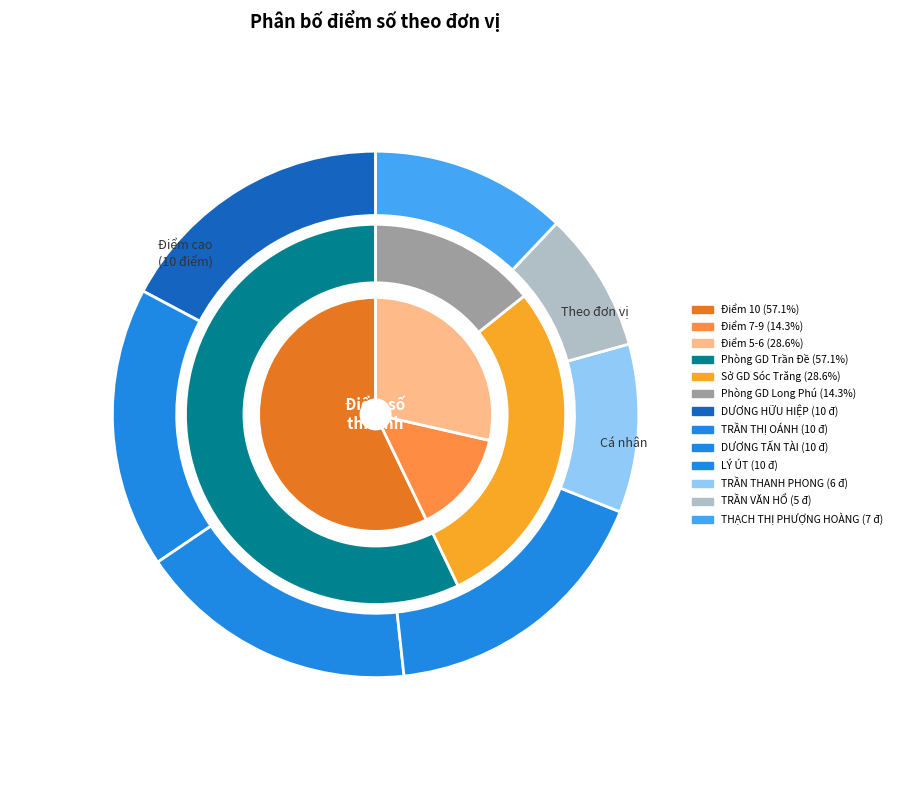

What is the ratio of the value at DƯƠNG HỮU HIỆP to the value at LÝ ÚT?

1.0